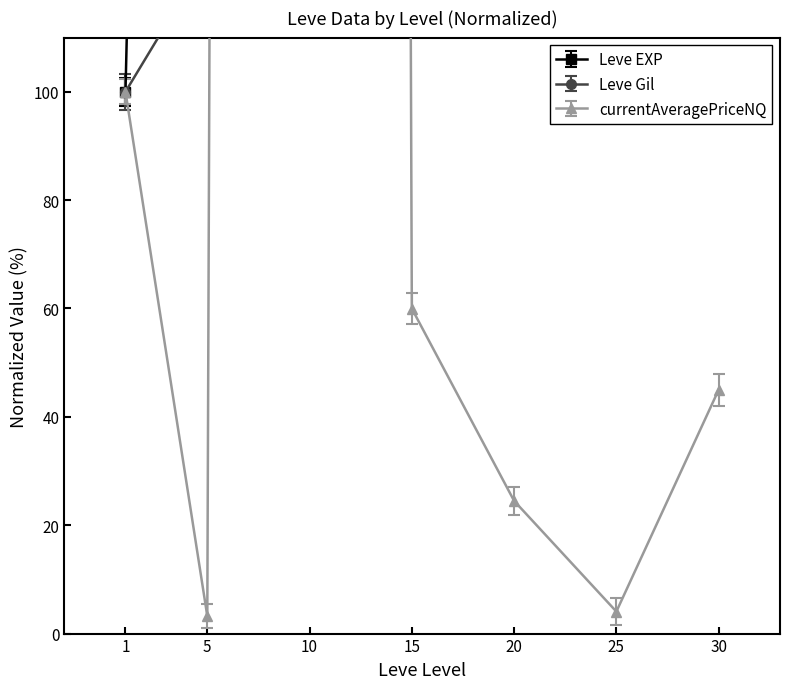

Where is the first local maximum for currentAveragePriceNQ?

10